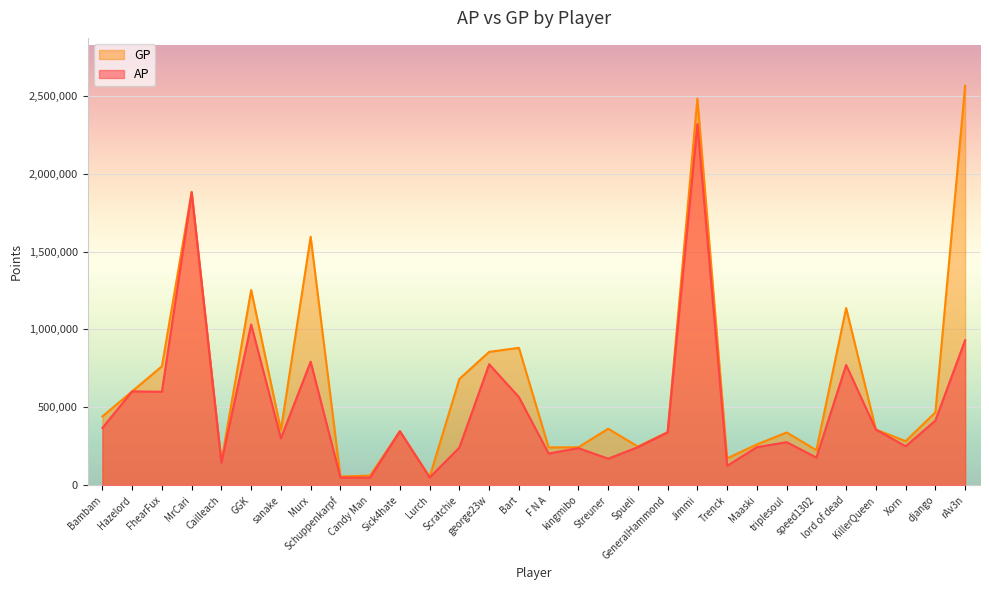

The value of GP at lord of dead is 1753094. True or false?

False